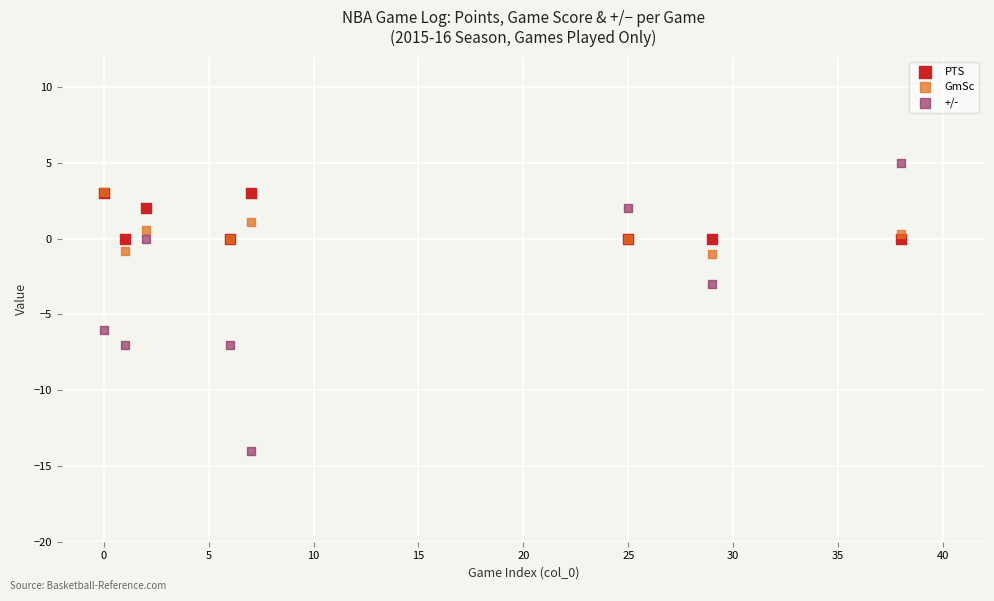

Across all series, what Y value is closest to -4?

-3.0